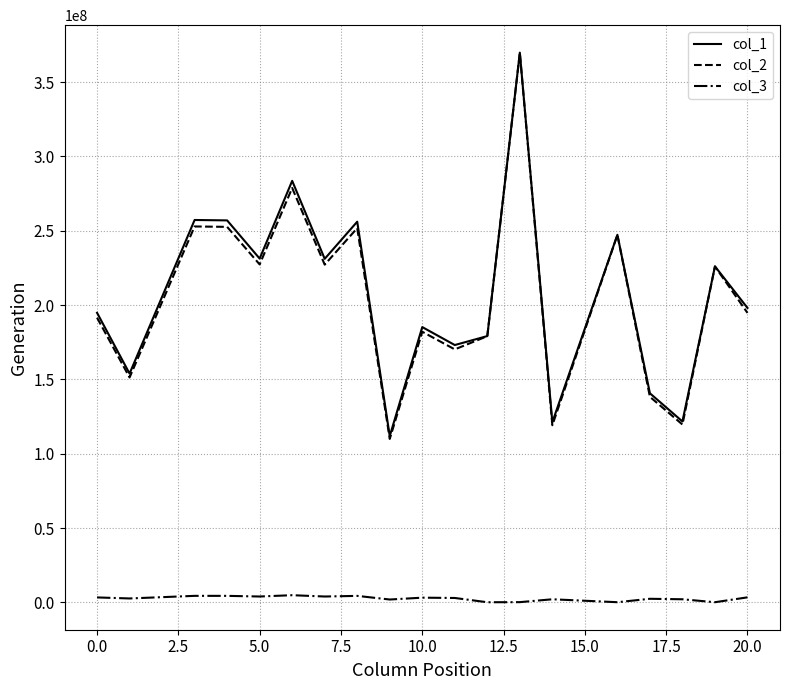

What are all the series names shown in the legend?

col_1, col_2, col_3